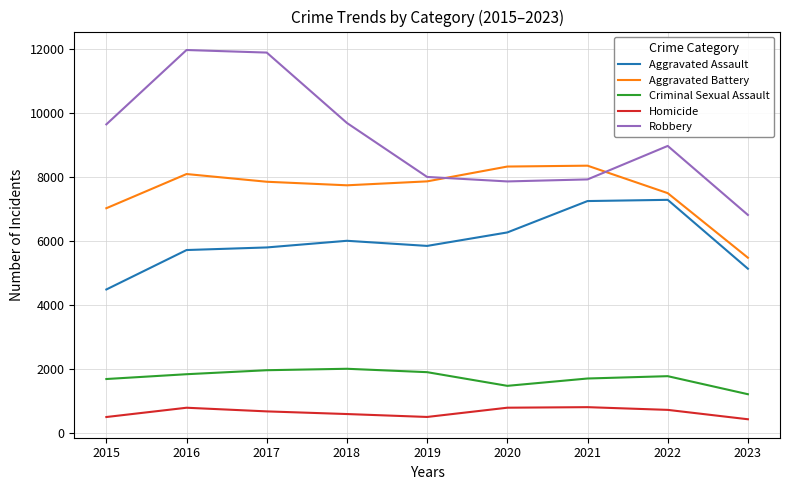

What is the difference between the second highest and second lowest values in the Robbery series?

4025